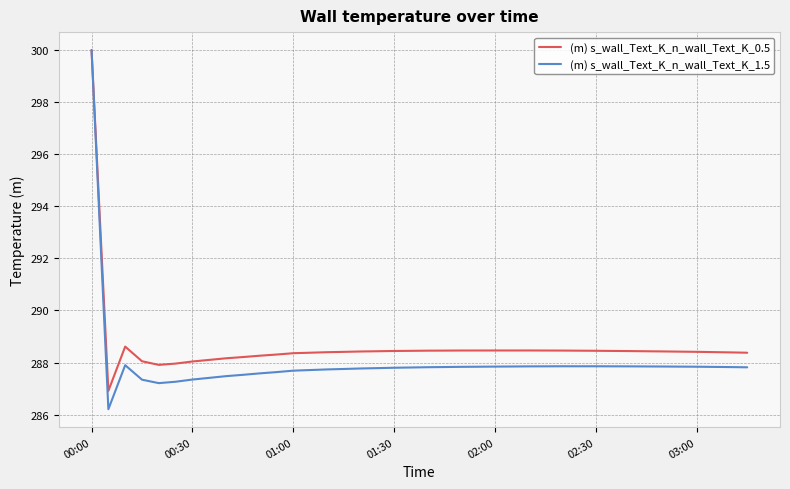

Rank the series by their average value, from highest to lowest.

(m) s_wall_Text_K_n_wall_Text_K_0.5, (m) s_wall_Text_K_n_wall_Text_K_1.5